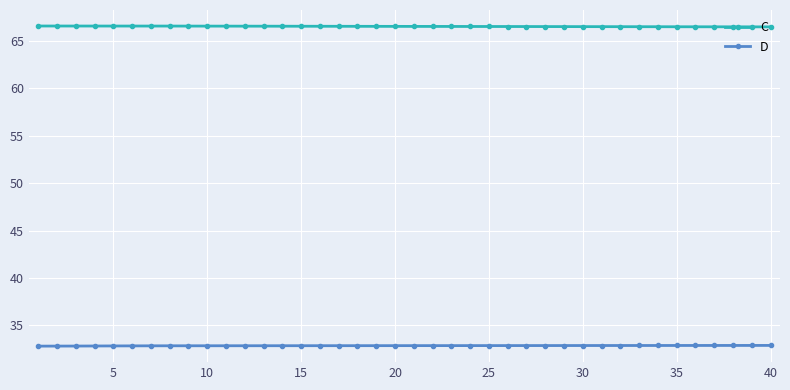

Rank the series by their maximum value, from lowest to highest.

D, C